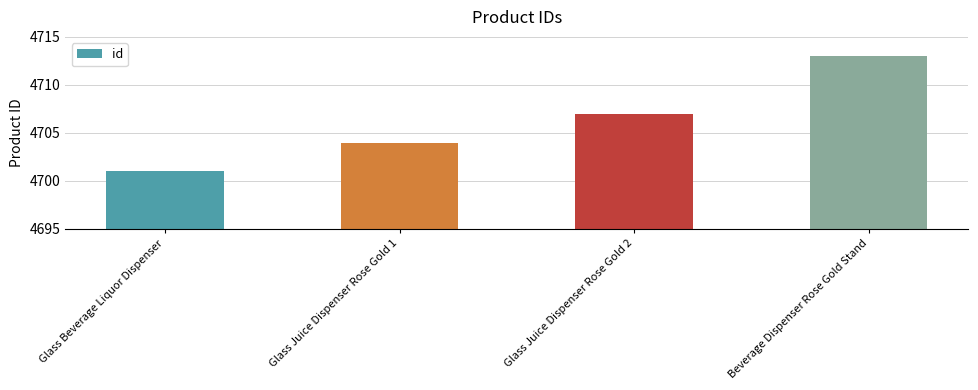

What is the difference between the maximum and minimum values?

12